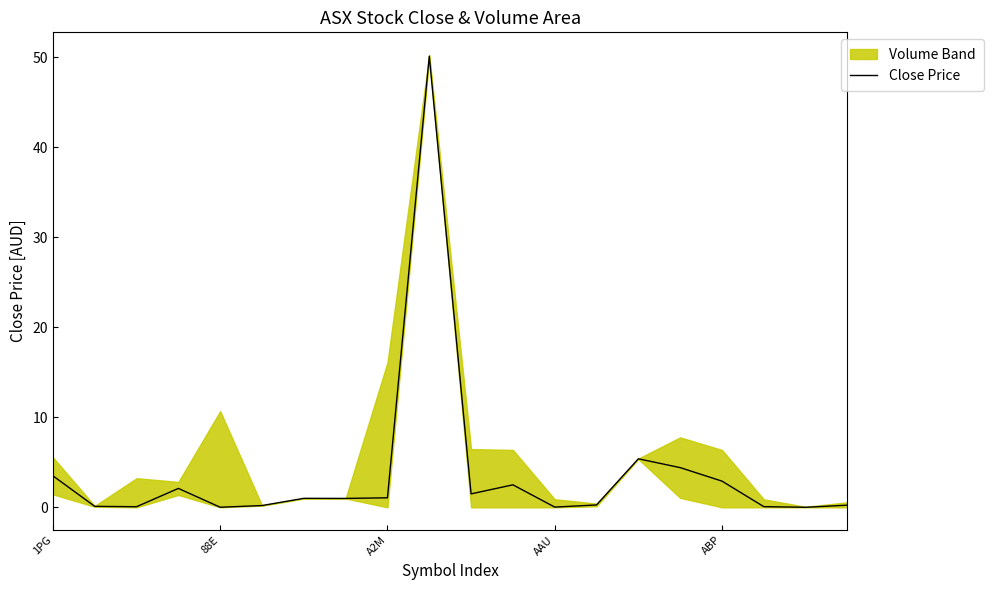

What is the value of the 8th point from the left?

1.0